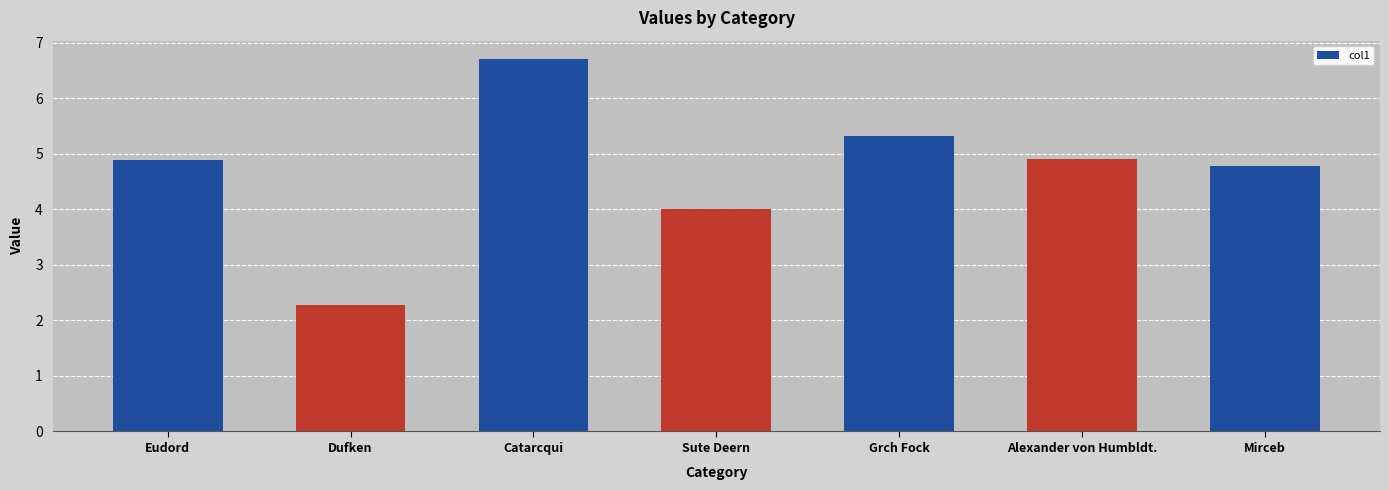

What position from the left is Catarcqui?

3